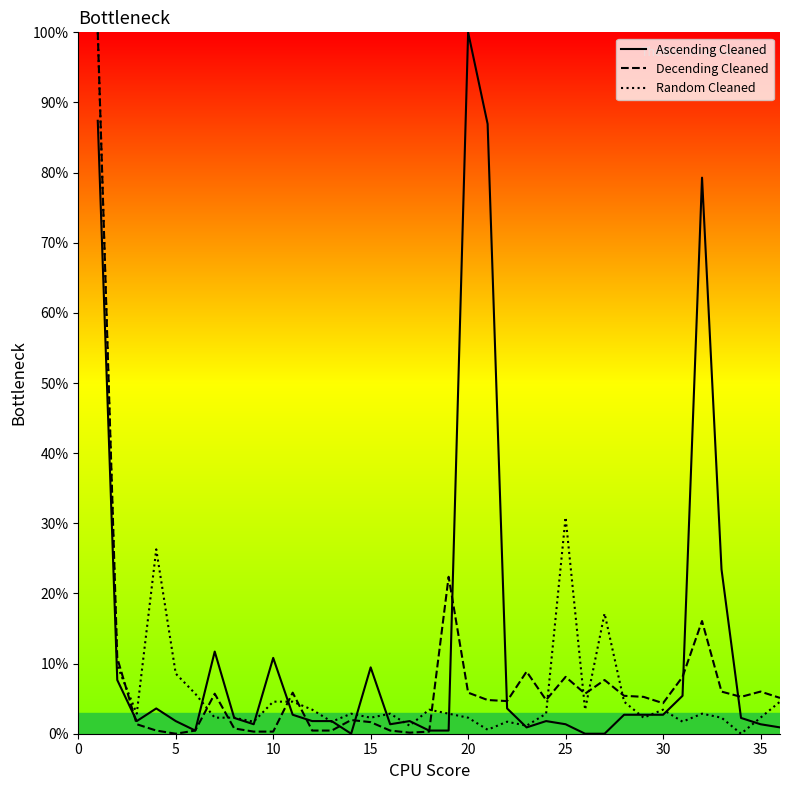

Does the chart have visible grid lines?

No